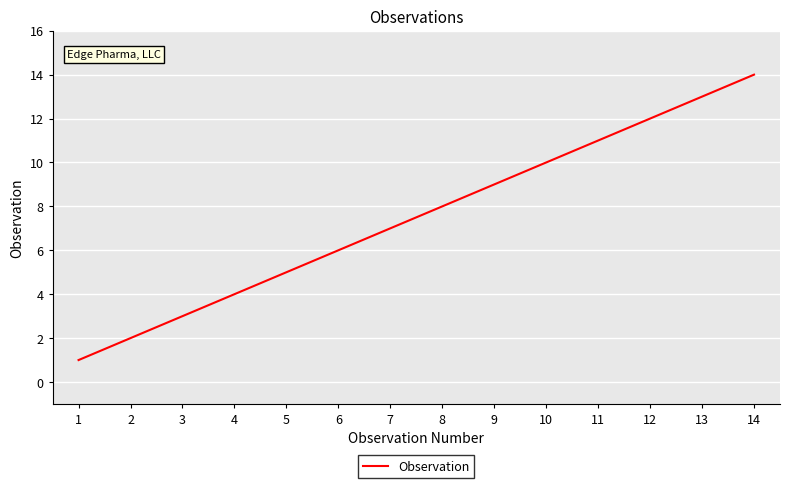

Which label corresponds to the smallest value in the chart?

1